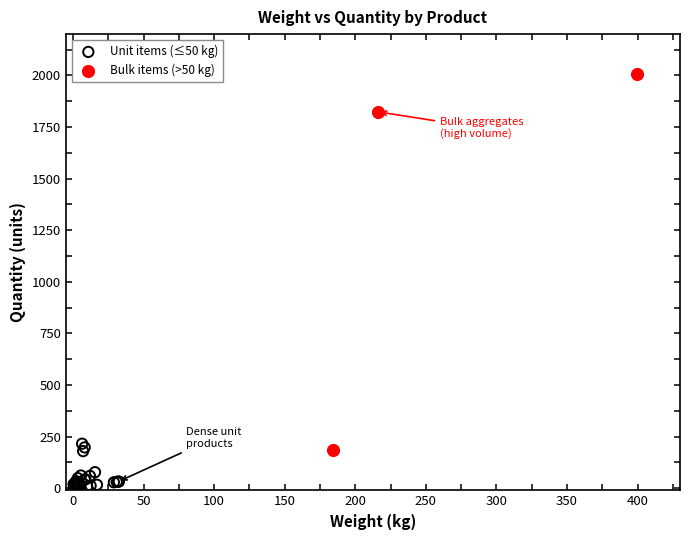

Which series contains the highest Y value?

Bulk items (>50 kg)